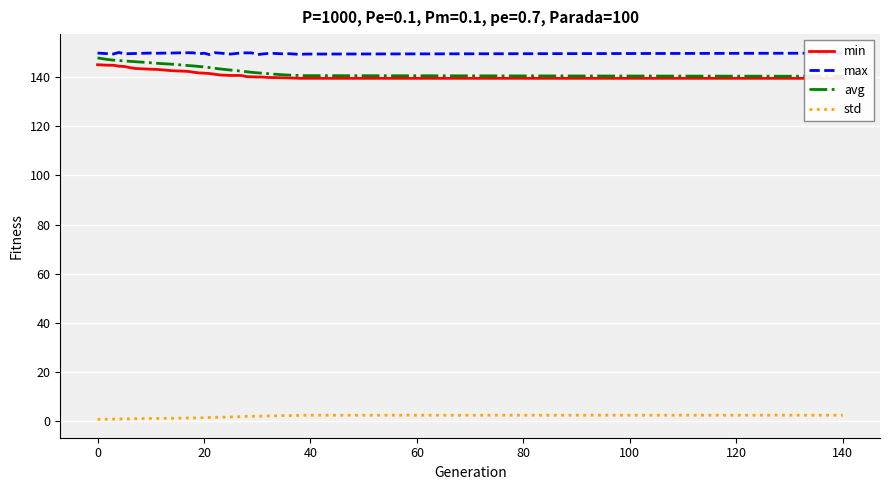

True or false: max and std intersect in this chart.

False